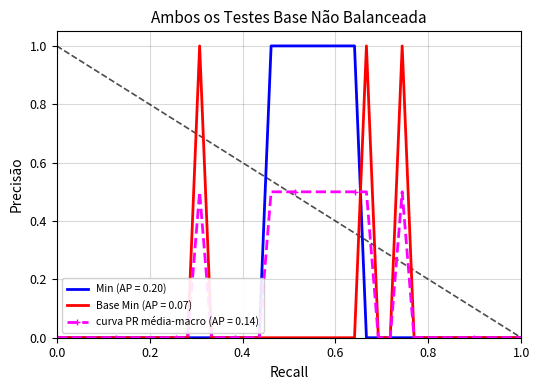

What is the maximum value for Base Min (AP = 0.07)?

1.0